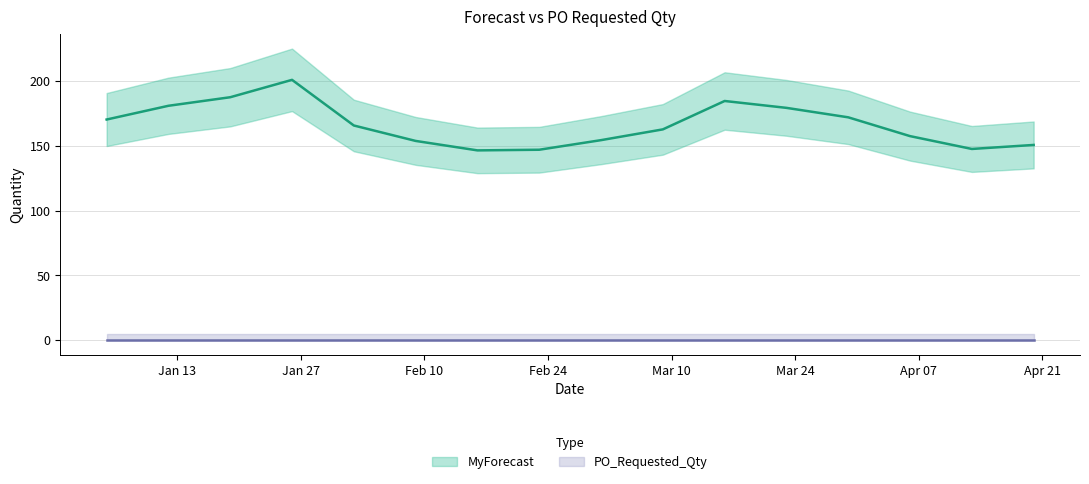

How many data points does each series have?

16